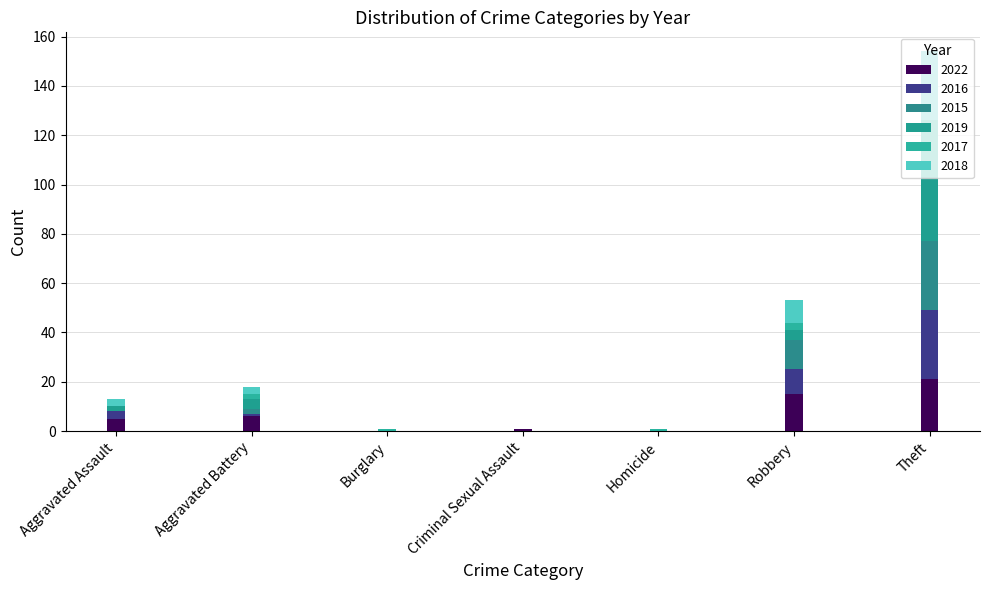

At which category is the sum across all series the highest?

Theft